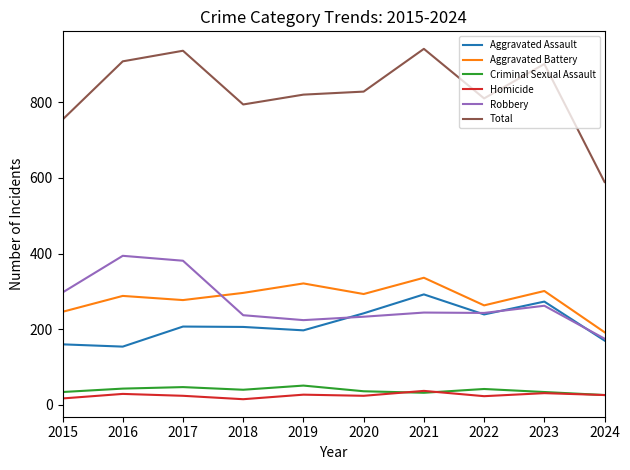

Which series has the largest range (max minus min)?

Total